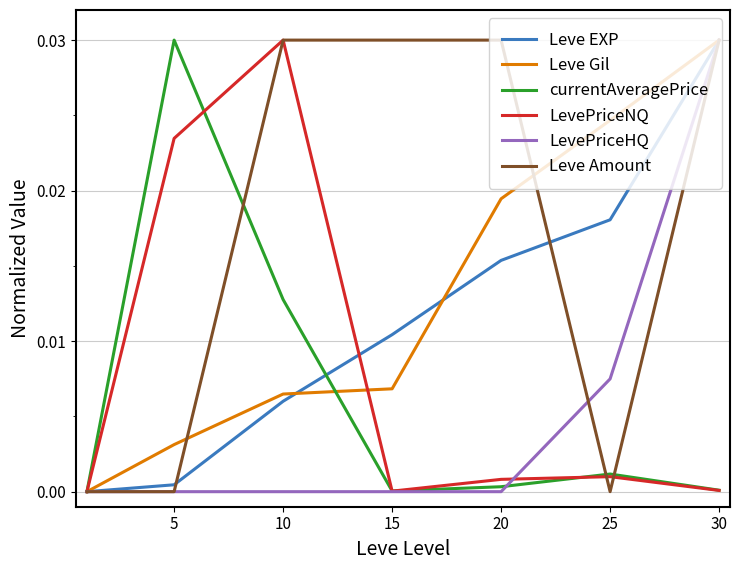

Which series has the largest total across all categories?

Leve Amount